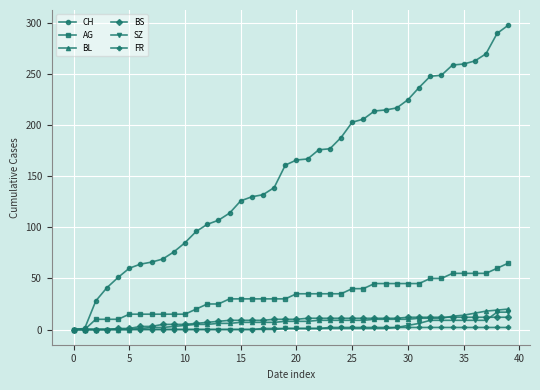

What is the difference between the maximum and minimum values in the CH series?

298